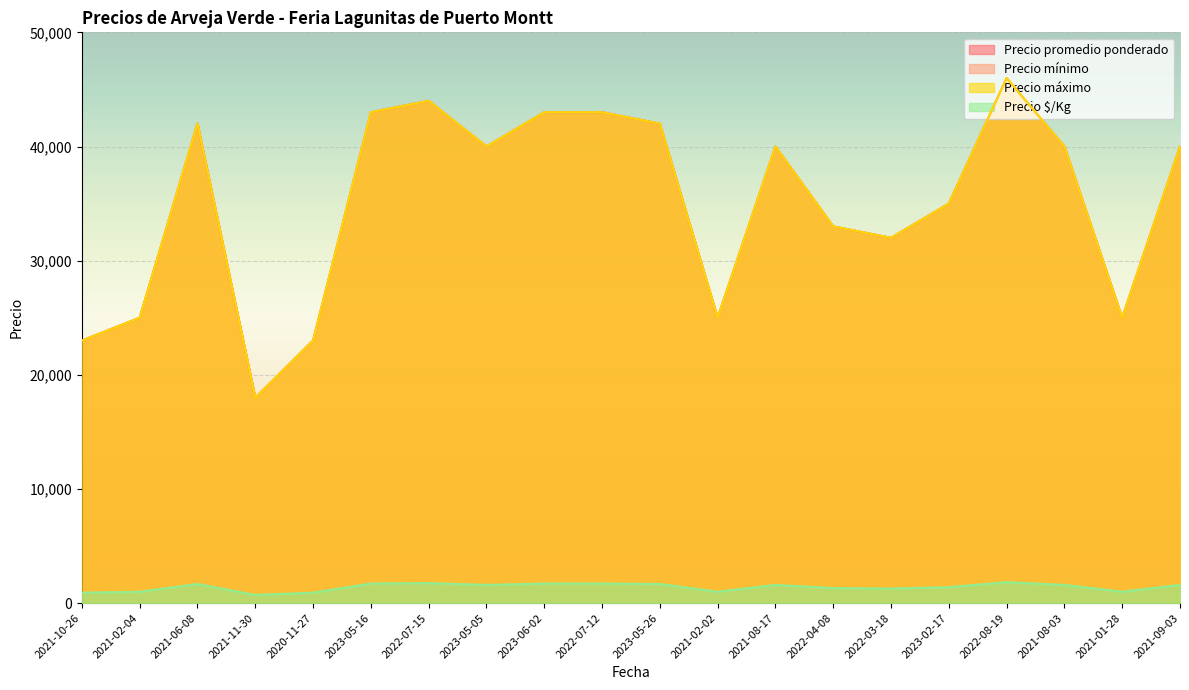

Which series changed the most between 2022-07-15 and 2023-05-26?

Precio promedio ponderado